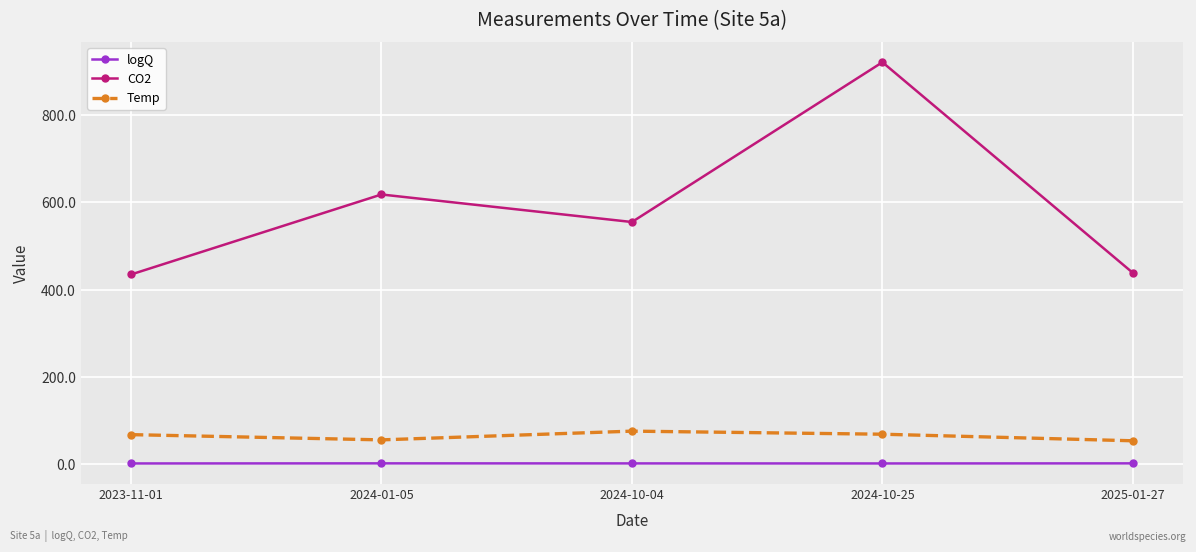

What is the difference between the second highest and second lowest values in the Temp series?

13.0